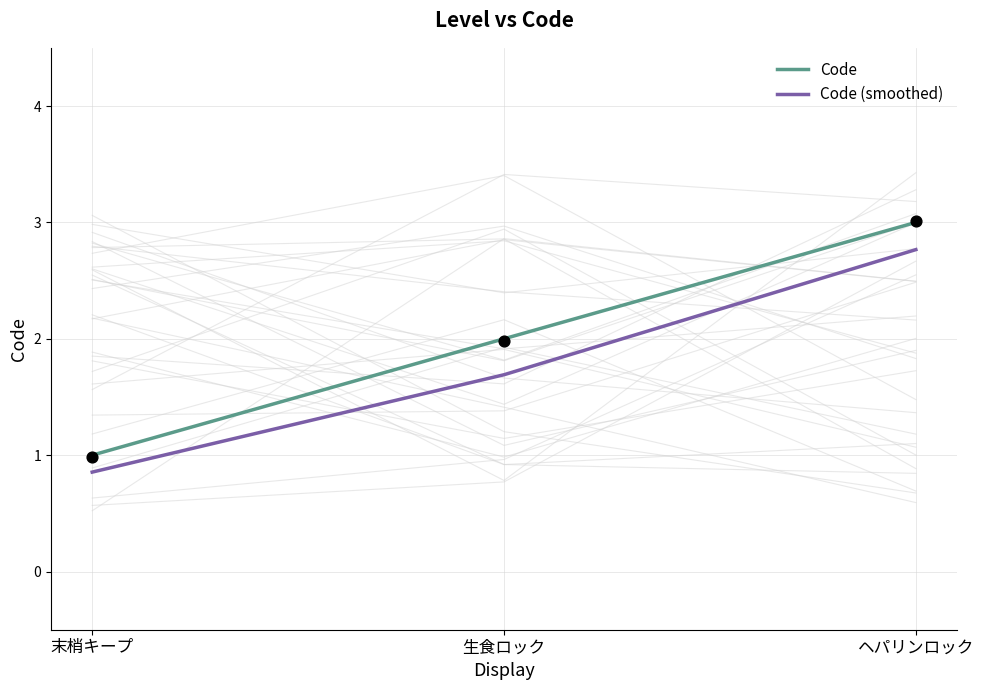

Which series reaches the minimum Y coordinate?

Code (smoothed)